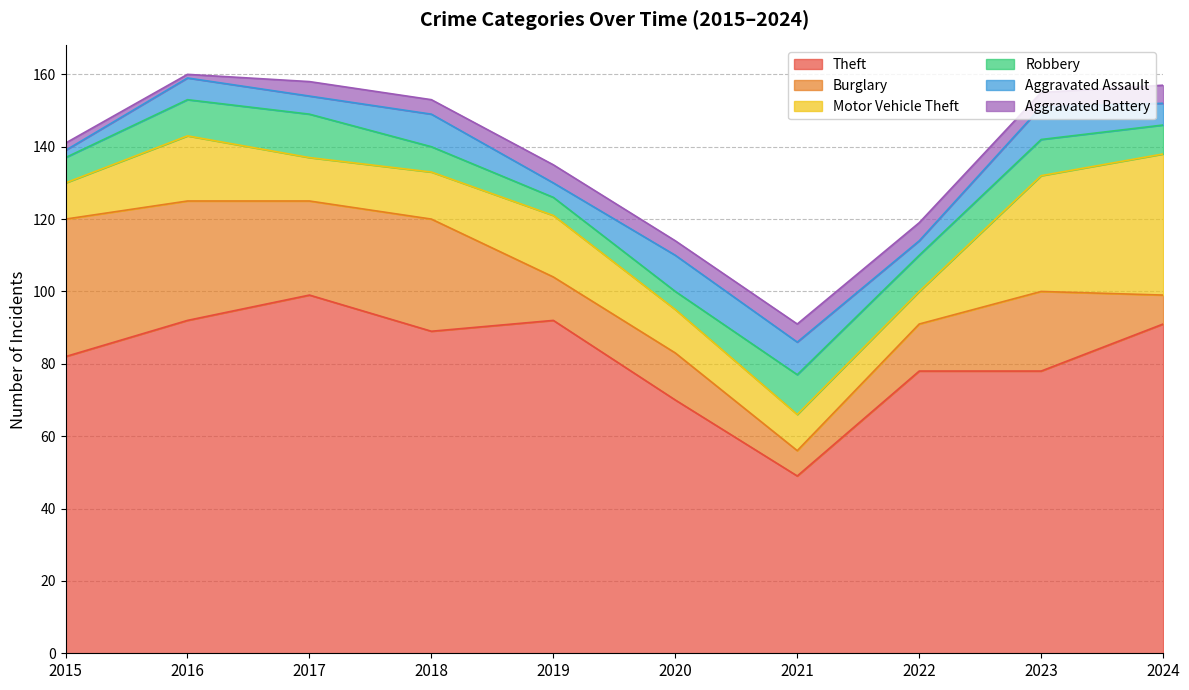

How many intersections are there between Aggravated Assault and Aggravated Battery?

4